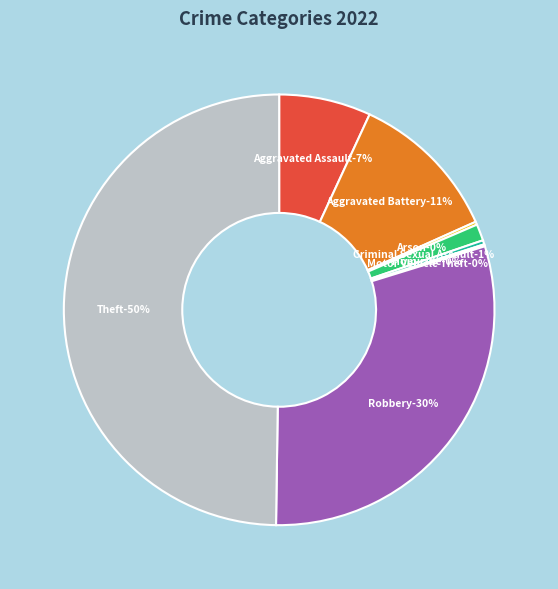

Which slice is the smallest?

Motor Vehicle Theft